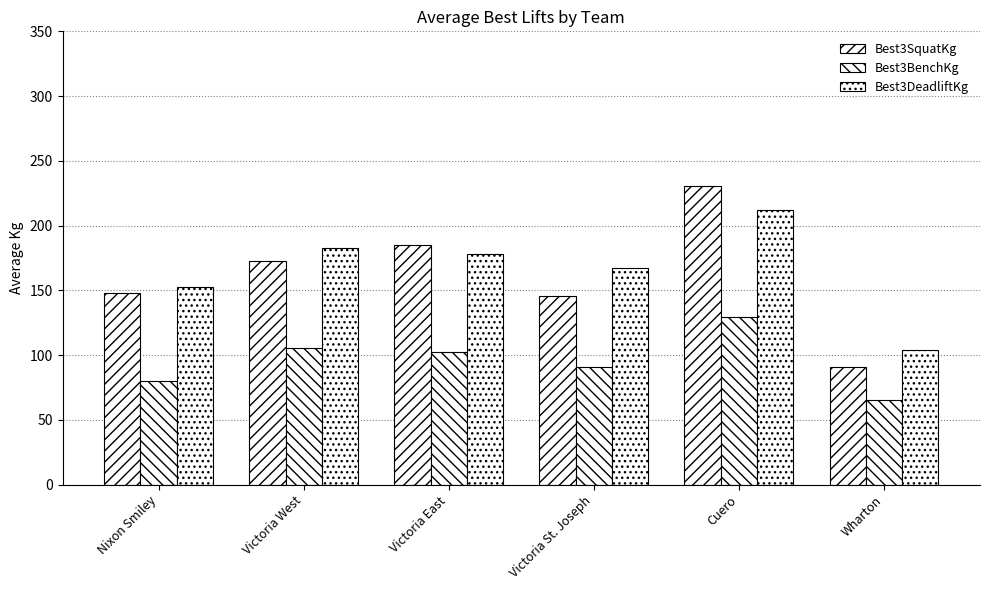

At how many categories does at least one series exceed 185?

1